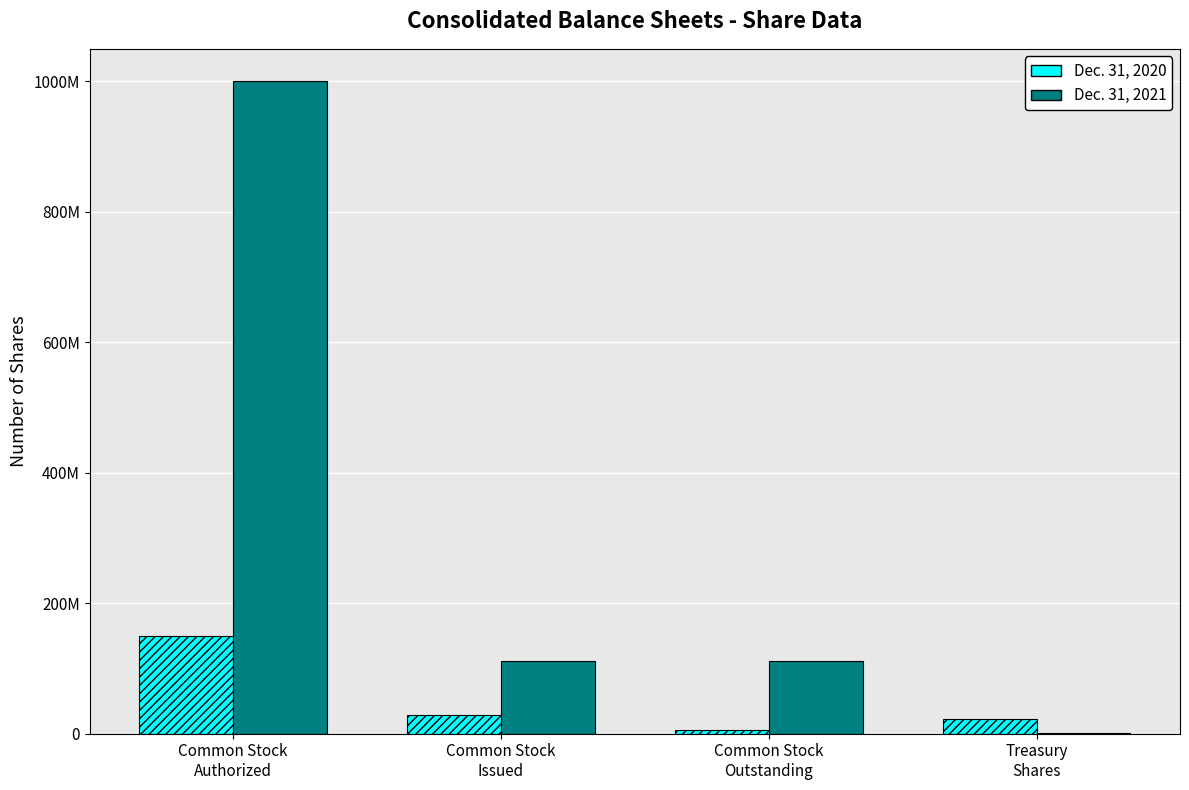

At which label is Dec. 31, 2020 closest to 77796620?

Common Stock
Issued